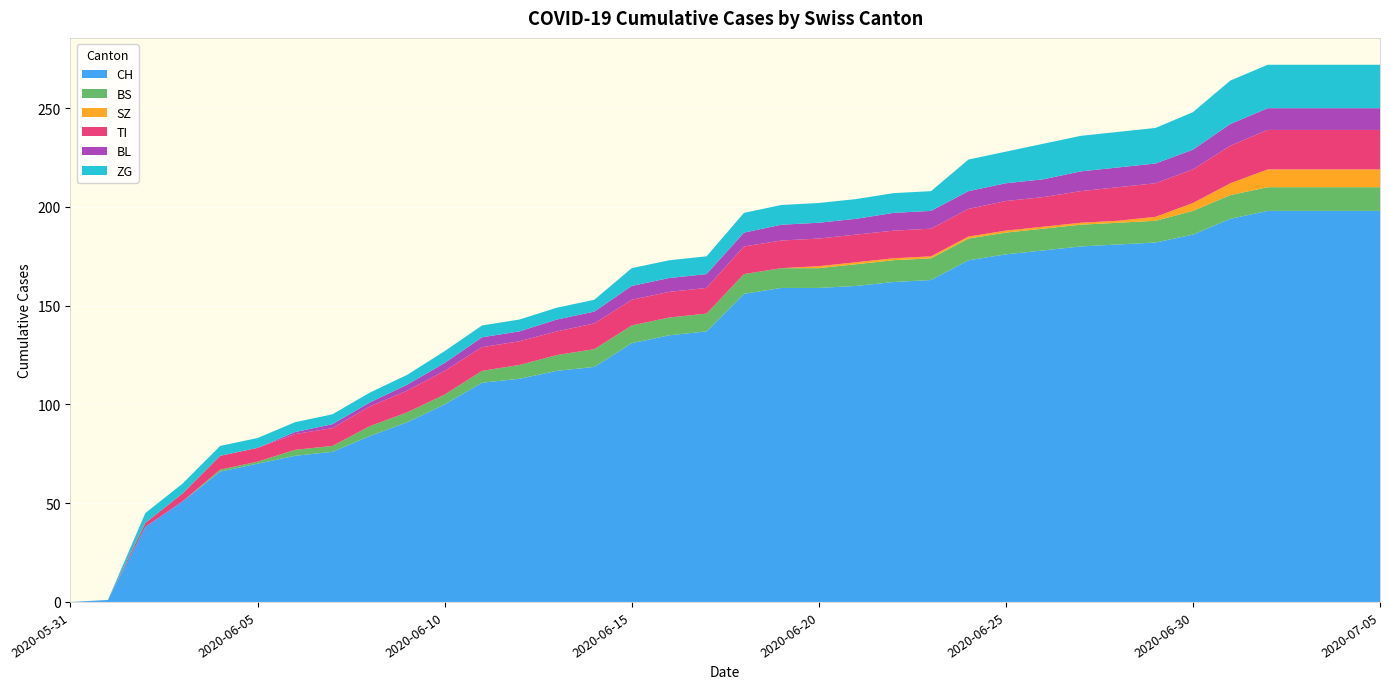

Reading left to right, extract all data points from this chart.

CH: 0	1	38	51	66	70	74	76	84	91	100	111	113	117	119	131	135	137	156	159	159	160	162	163	173	176	178	180	181	182	186	194	198	198	198	198
BS: 0	0	0	0	1	1	3	3	5	5	5	6	7	8	9	9	9	9	10	10	10	11	11	11	11	11	11	11	11	11	12	12	12	12	12	12
SZ: 0	0	0	0	0	0	0	0	0	0	0	0	0	0	0	0	0	0	0	0	1	1	1	1	1	1	1	1	1	2	4	6	9	9	9	9
TI: 0	0	2	4	7	7	8	9	10	11	12	12	12	12	13	13	13	13	14	14	14	14	14	14	14	15	15	16	17	17	17	19	20	20	20	20
BL: 0	0	0	0	0	0	1	2	2	3	4	5	5	6	6	7	7	7	7	8	8	8	9	9	9	9	9	10	10	10	10	11	11	11	11	11
ZG: 0	0	5	5	5	5	5	5	5	5	6	6	6	6	6	9	9	9	10	10	10	10	10	10	16	16	18	18	18	18	19	22	22	22	22	22